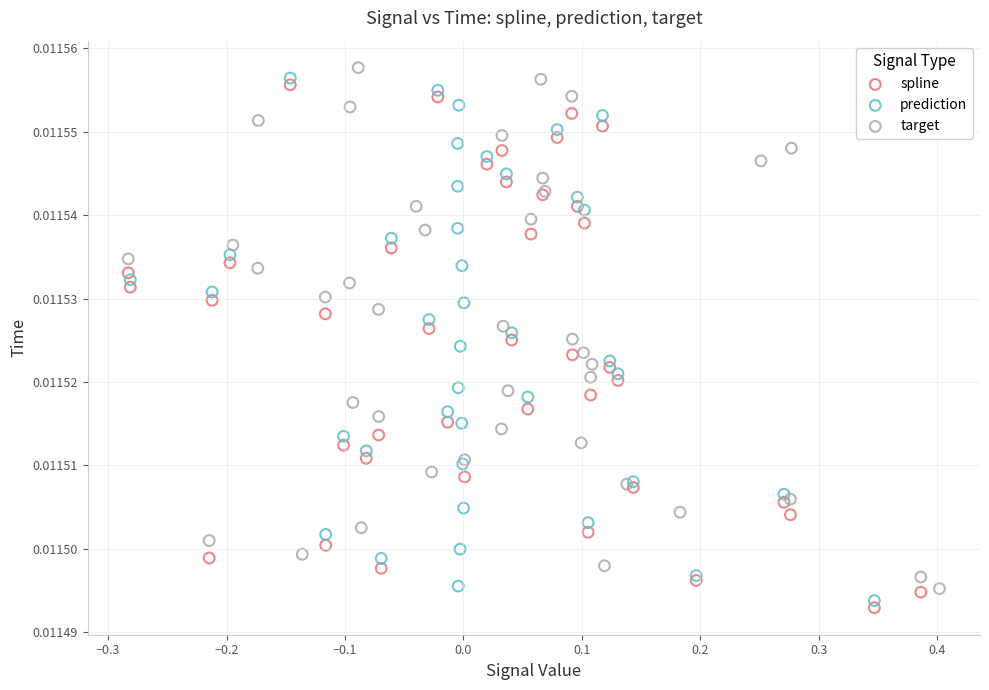

What are all the series names shown in the legend?

spline, prediction, target